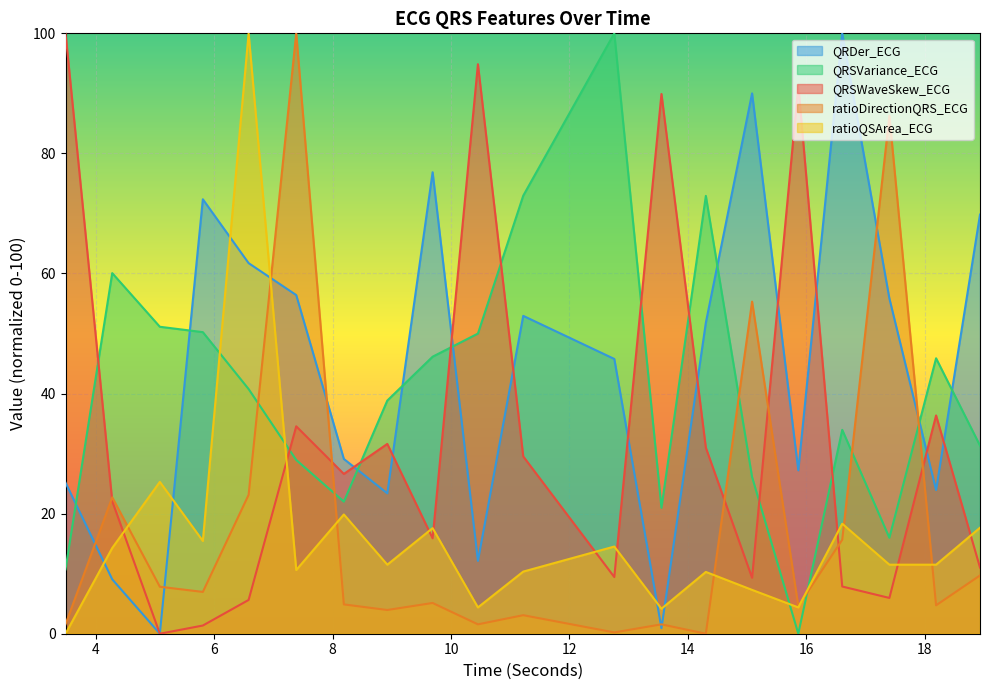

What are all the series names shown in the legend?

QRDer_ECG, QRSVariance_ECG, QRSWaveSkew_ECG, ratioDirectionQRS_ECG, ratioQSArea_ECG